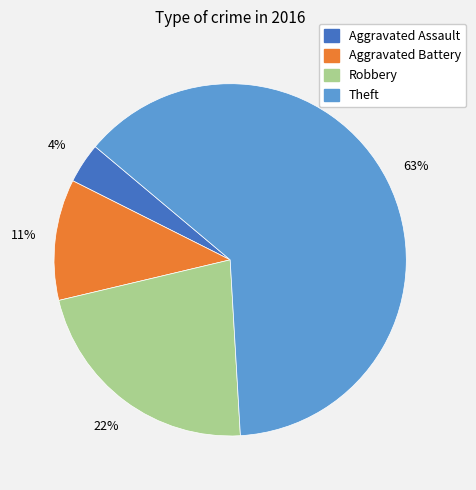

Does Theft account for over 50% of the chart?

Yes